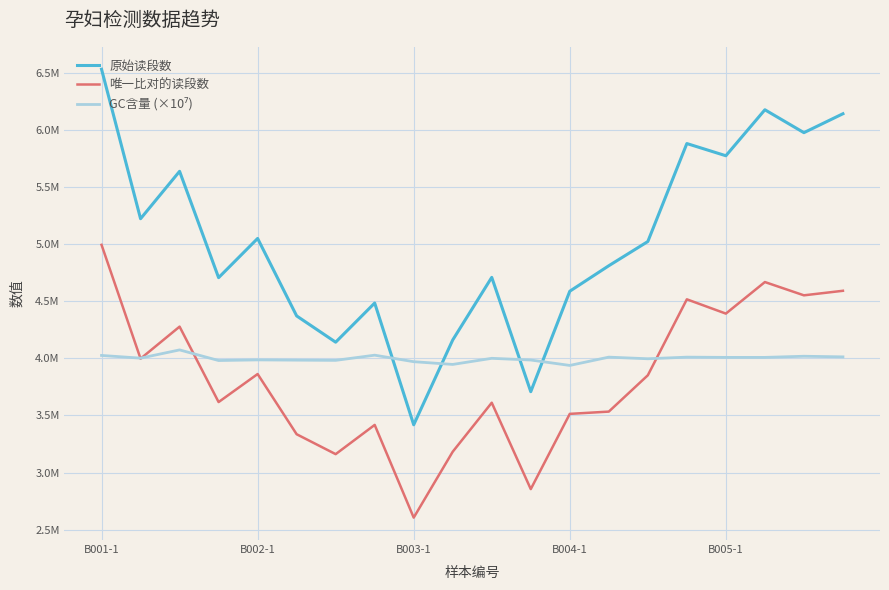

What is the maximum value for 原始读段数?

6531559.0